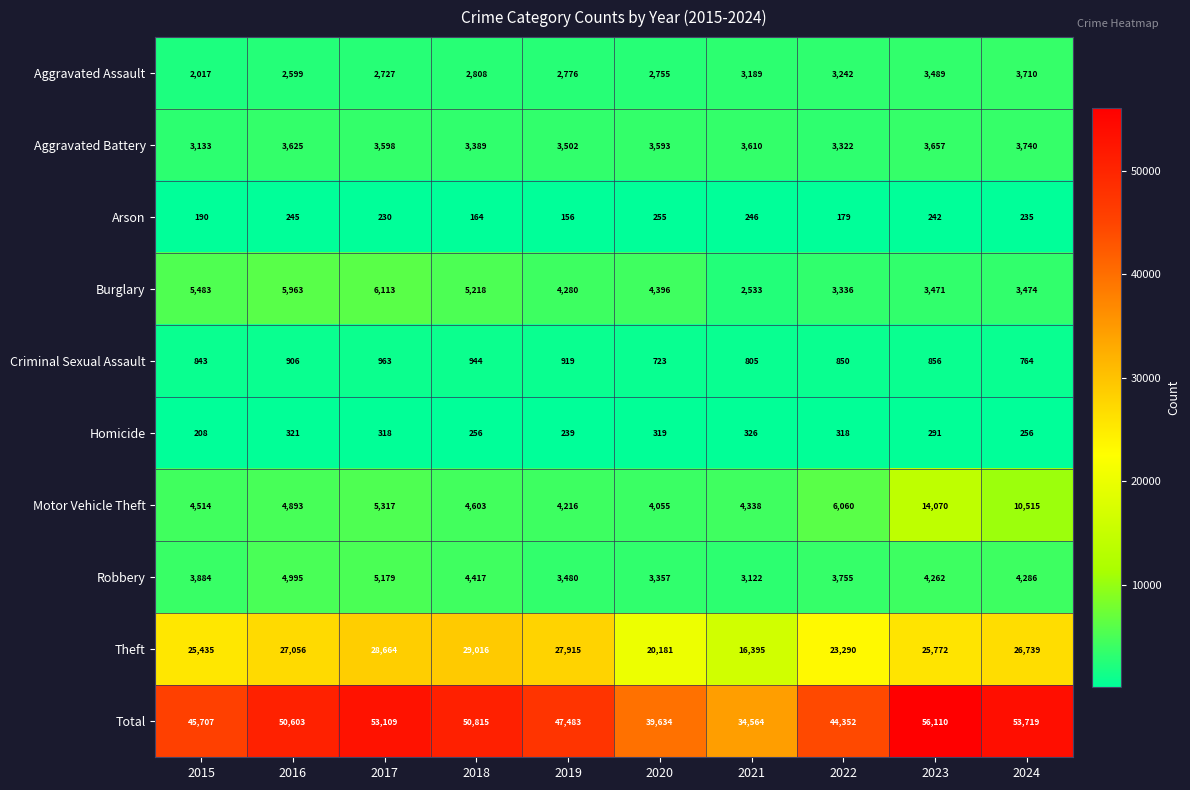

What is the greatest value displayed?

56110